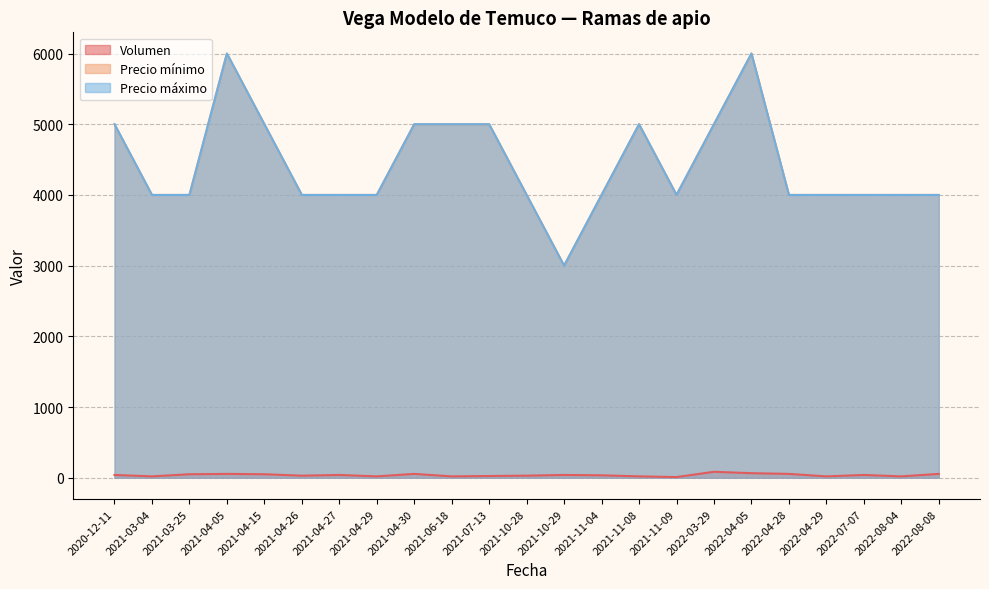

True or false: Precio máximo has a value of 1463 at 2021-04-30.

False